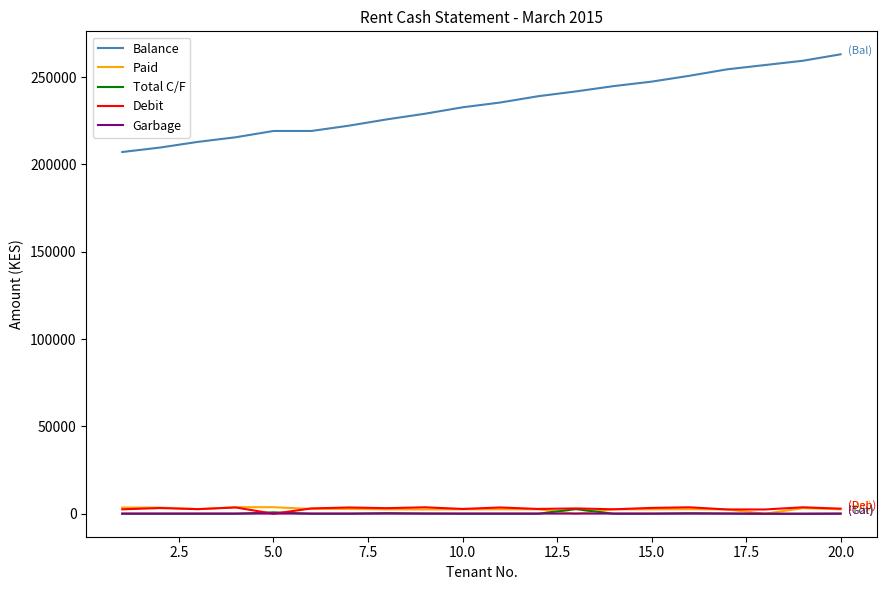

Which series has the widest spread of values?

Balance